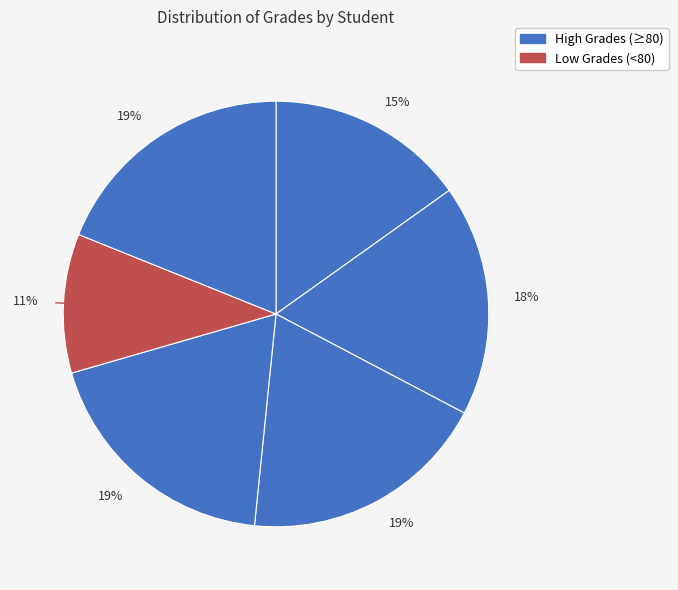

To the nearest percent, what is the difference between the largest and smallest slice percentages?

8%